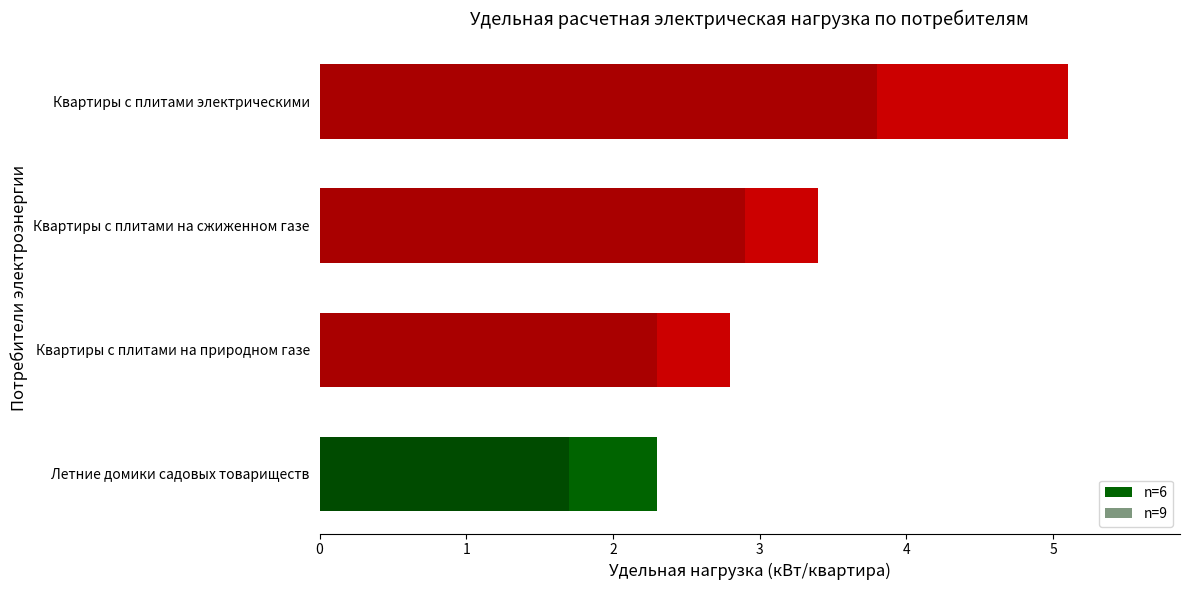

Between Квартиры с плитами на природном газе and Квартиры с плитами на сжиженном газе, which series saw the biggest shift?

n=6